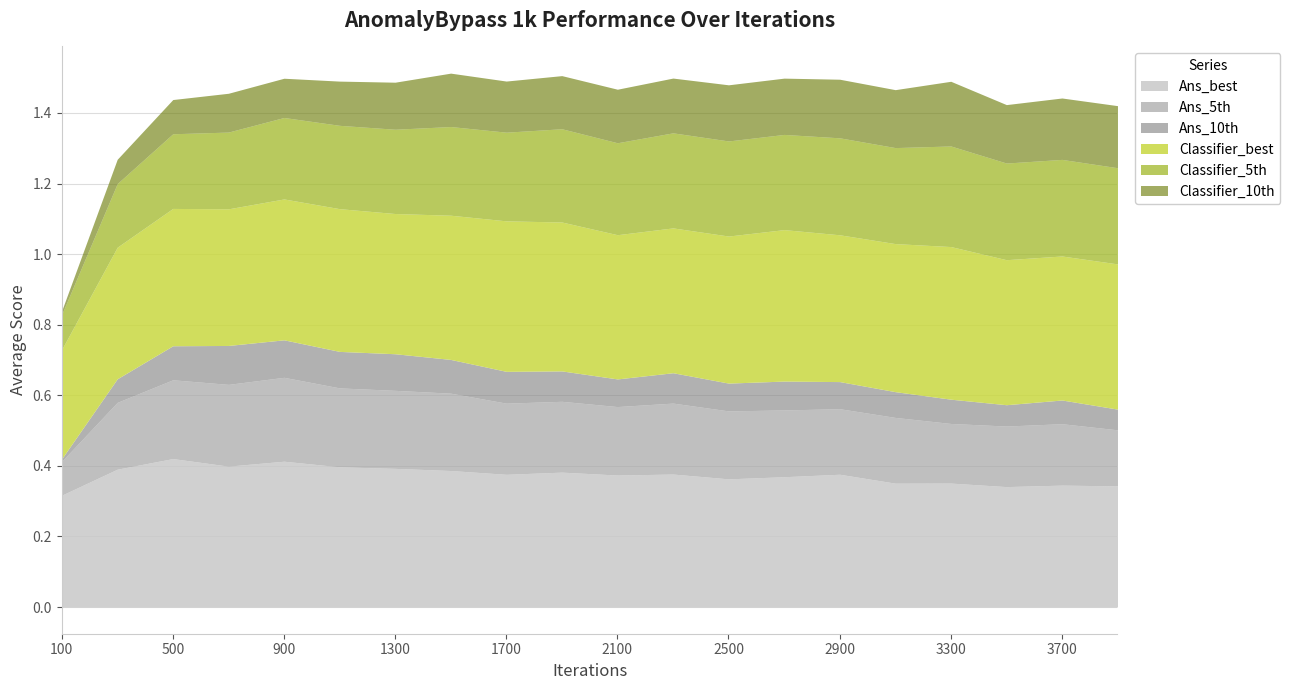

Where is Ans_5th nearest to the value 0?

100